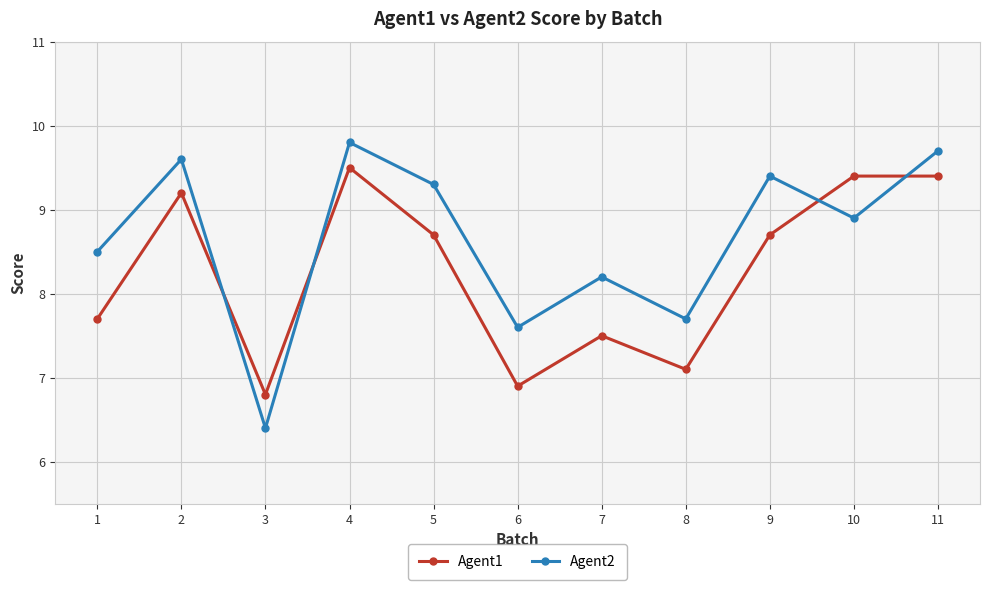

What is the difference between the highest and lowest values at 10?

0.5